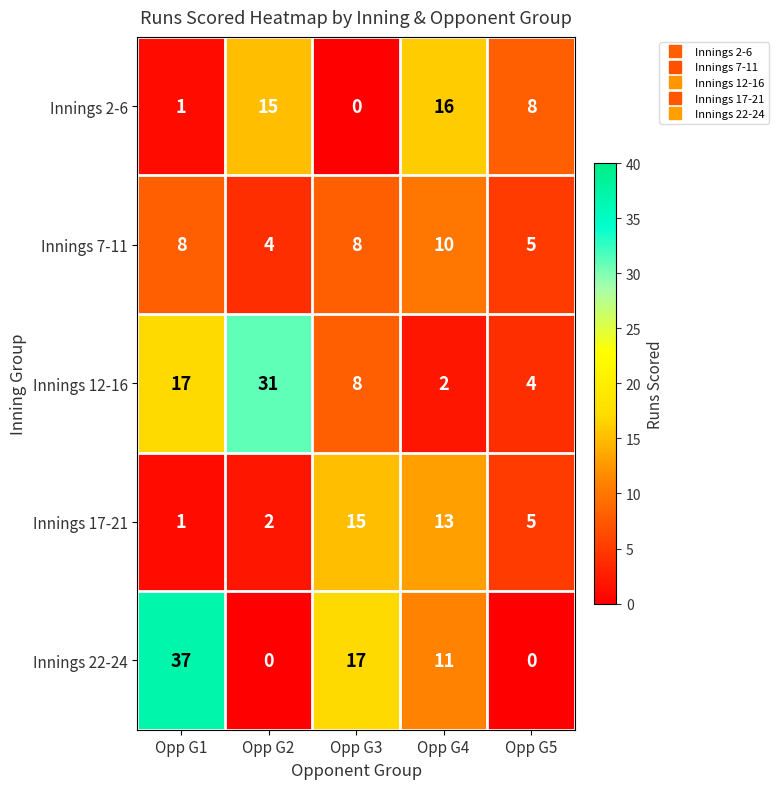

Which series has the largest range (max minus min)?

Innings 22-24